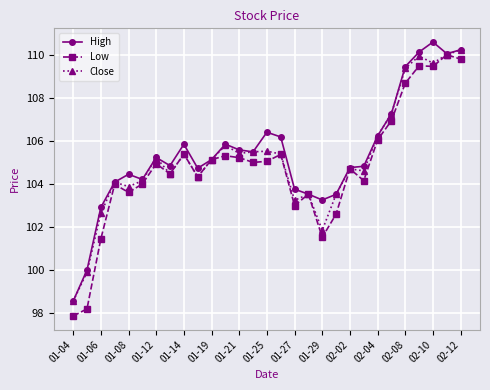

True or false: High has more than 0 interior local peaks.

True